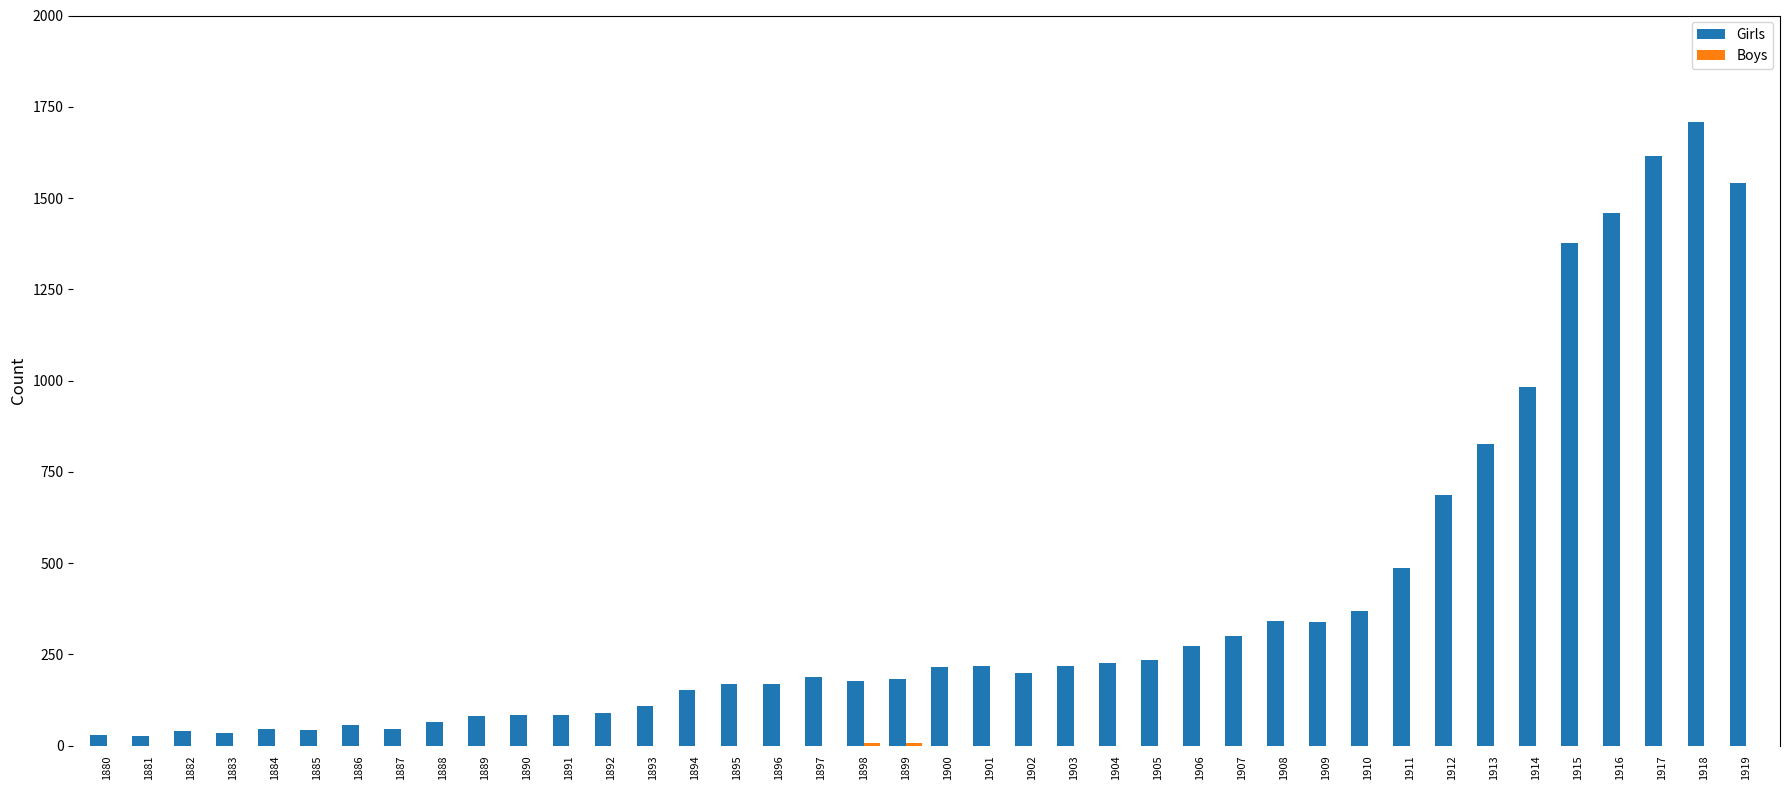

Which category has the highest value across all series?

1918